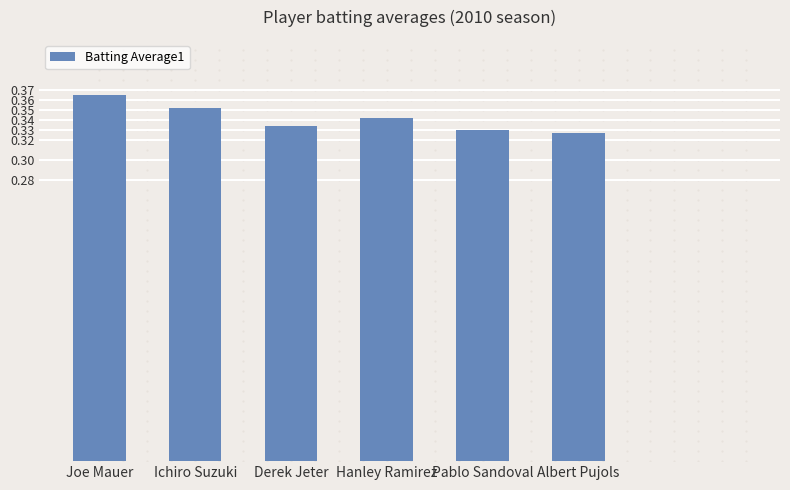

What is the sum of the values at Ichiro Suzuki and Pablo Sandoval?

0.7